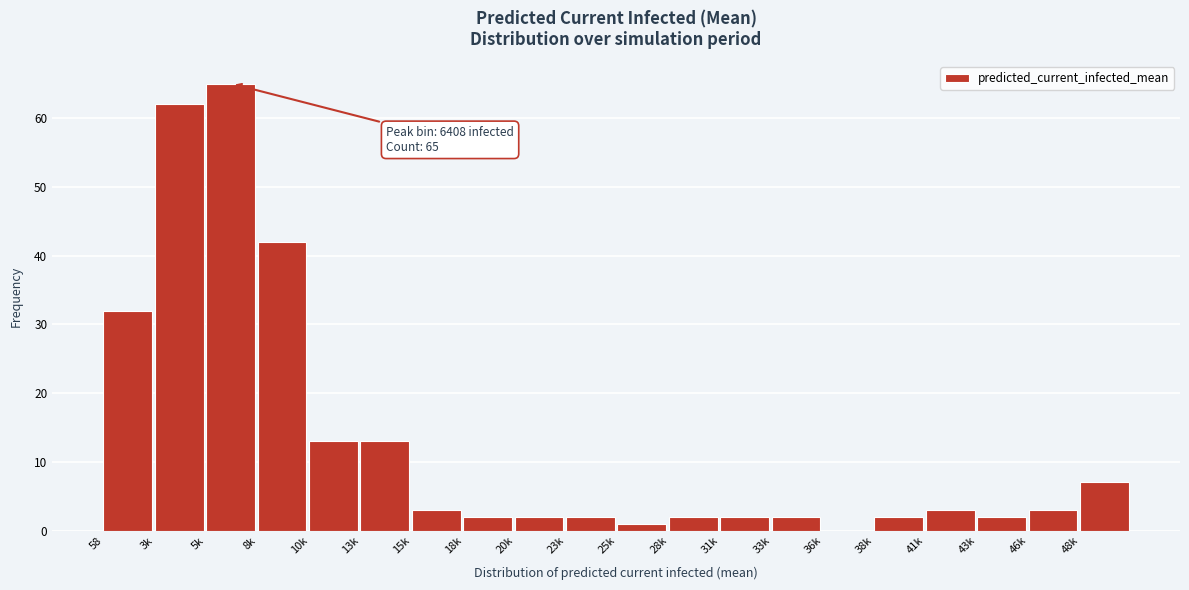

Reading left to right, what are all the values shown in this chart?

58=32	3k=62	5k=65	8k=42	10k=13	13k=13	15k=3	18k=2	20k=2	23k=2	25k=1	28k=2	31k=2	33k=2	36k=0	38k=2	41k=3	43k=2	46k=3	48k=7